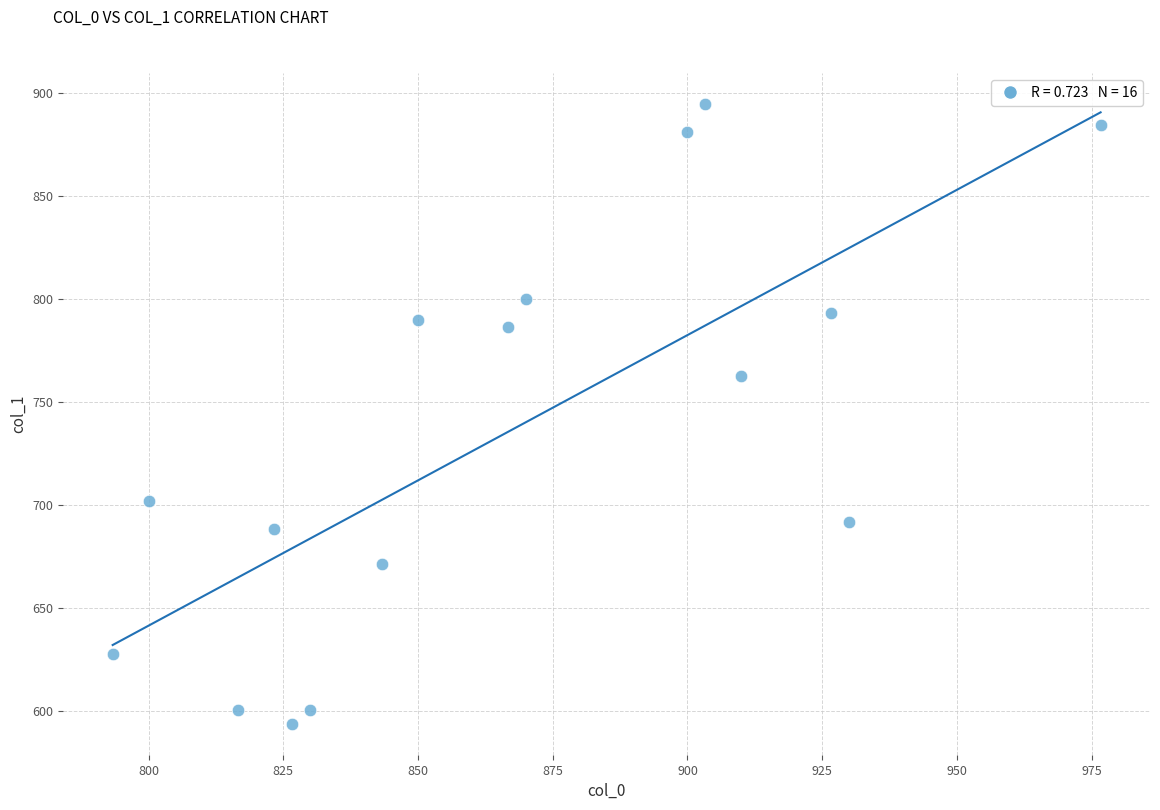

What is the range of X values (max minus min)?

183.3